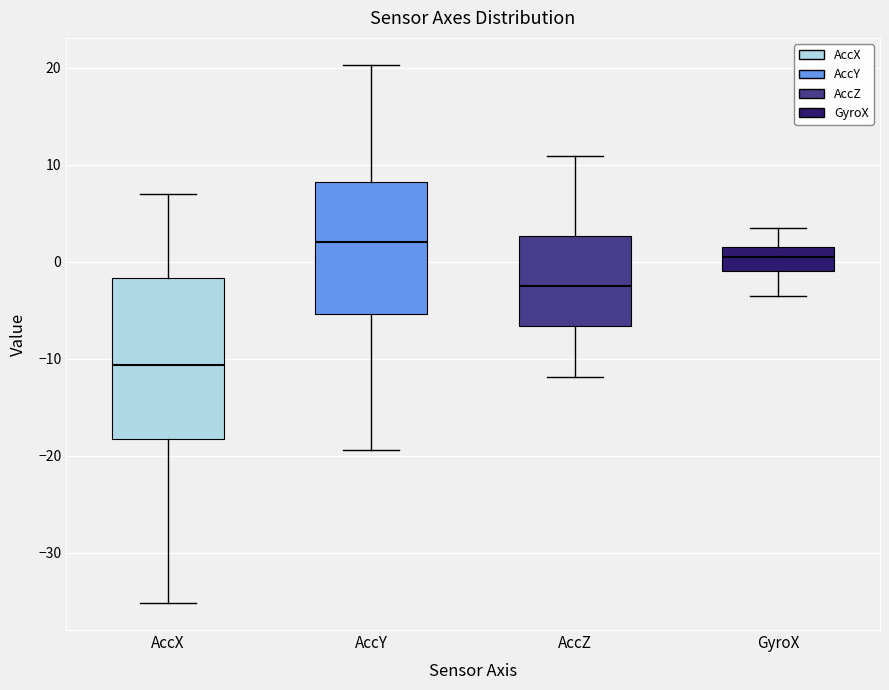

Where does the lower whisker of the box for AccX end on the y-axis? The values are not printed on the chart, so give them approximately, as read against the axis.

-35